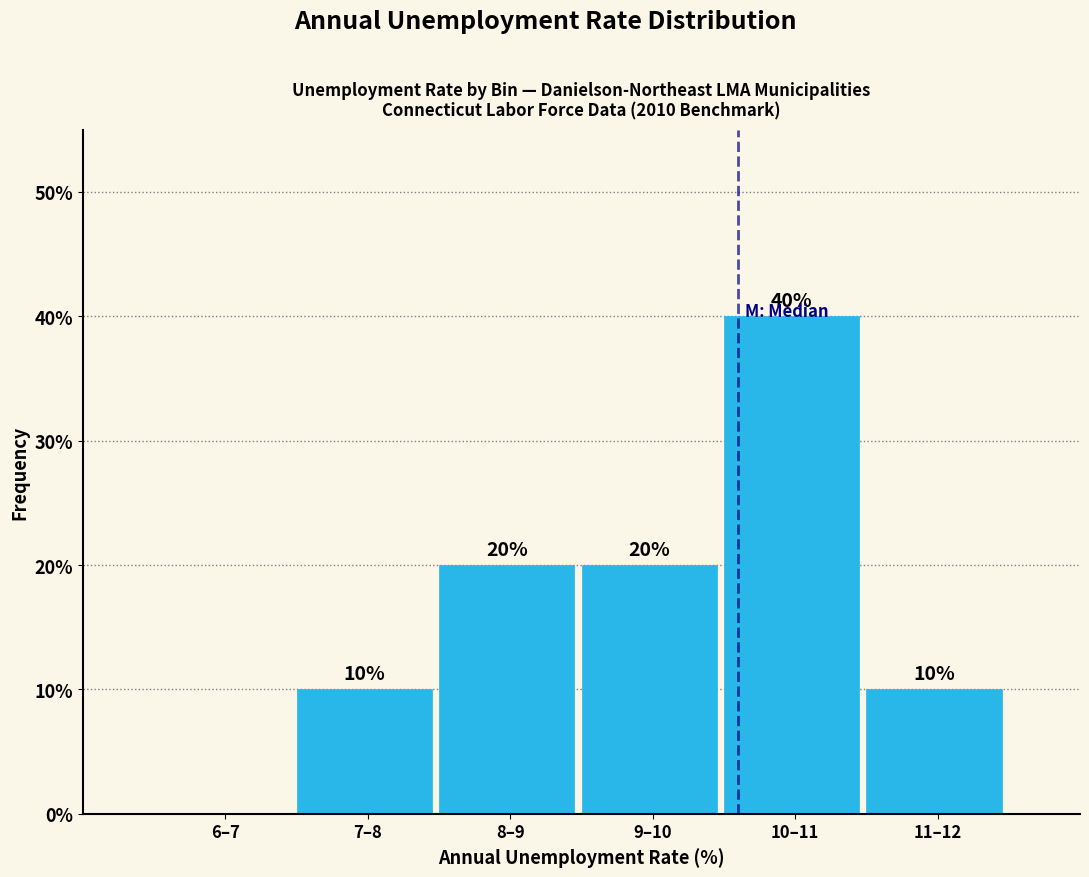

Reading left to right, what are all the values shown in this chart?

6–7=0	7–8=10	8–9=20	9–10=20	10–11=40	11–12=10